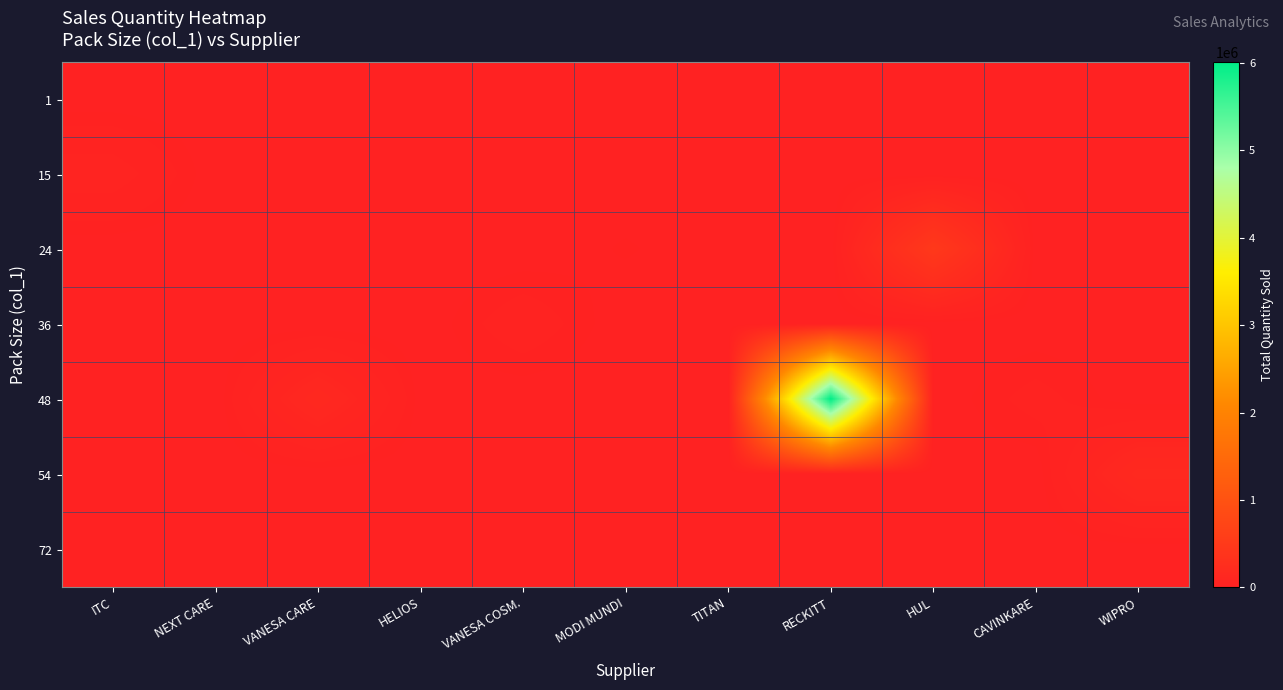

What is the spread (max minus min) of values at MODI MUNDI?

13672